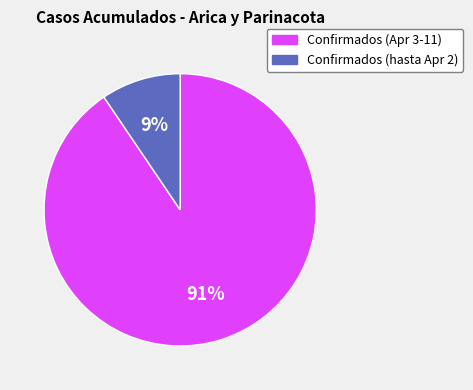

How many segments does this pie chart have?

2